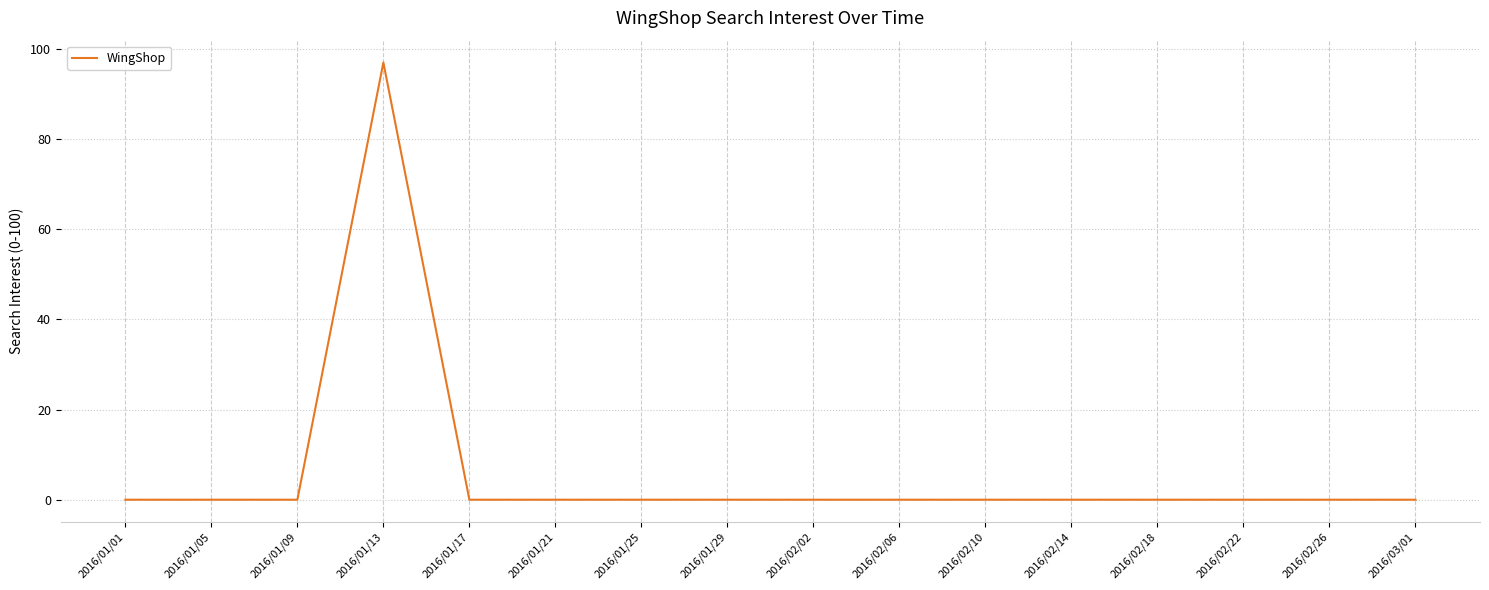

What position from the right is 2016/01/17?

12